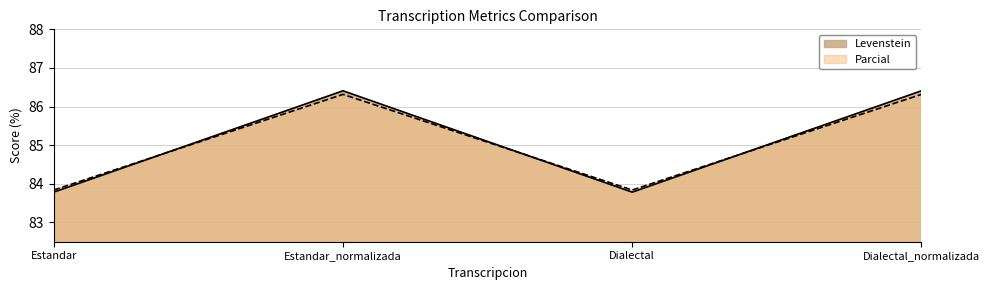

At how many categories does at least one series exceed 86?

2